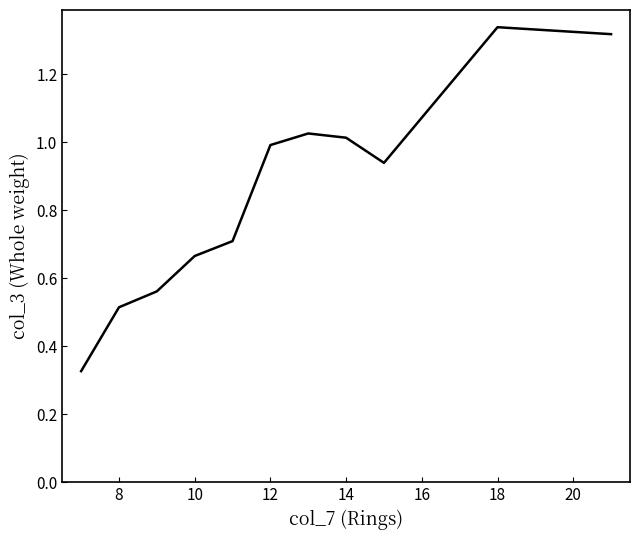

What is the average value?

0.9